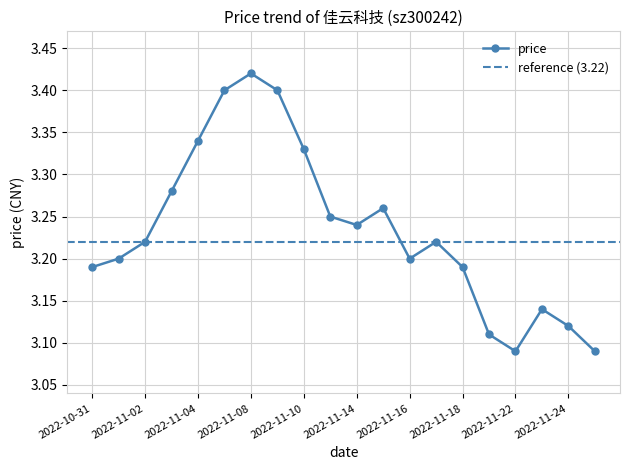

Read the value at 2022-11-22.

3.1